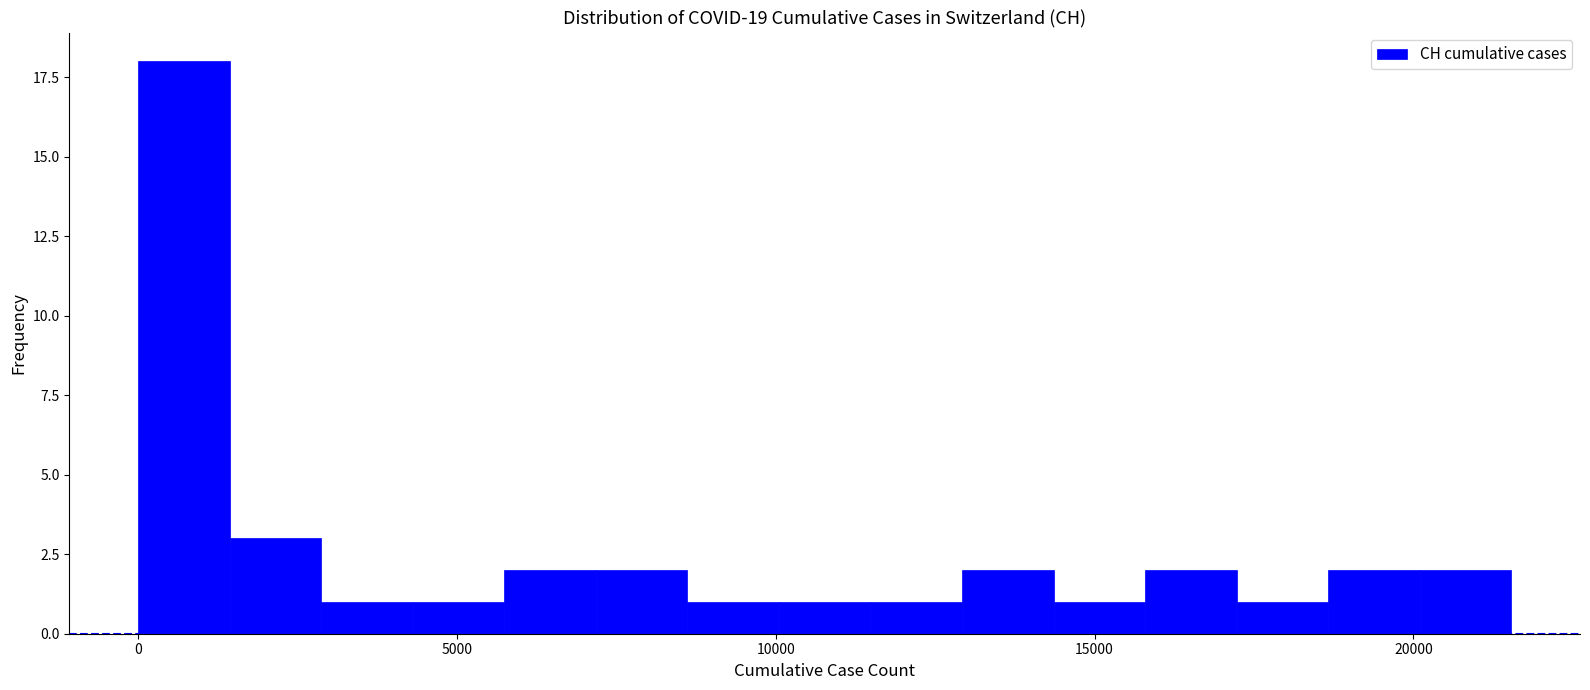

Read against the x-axis, roughly where is the centre of the tallest bar?

500